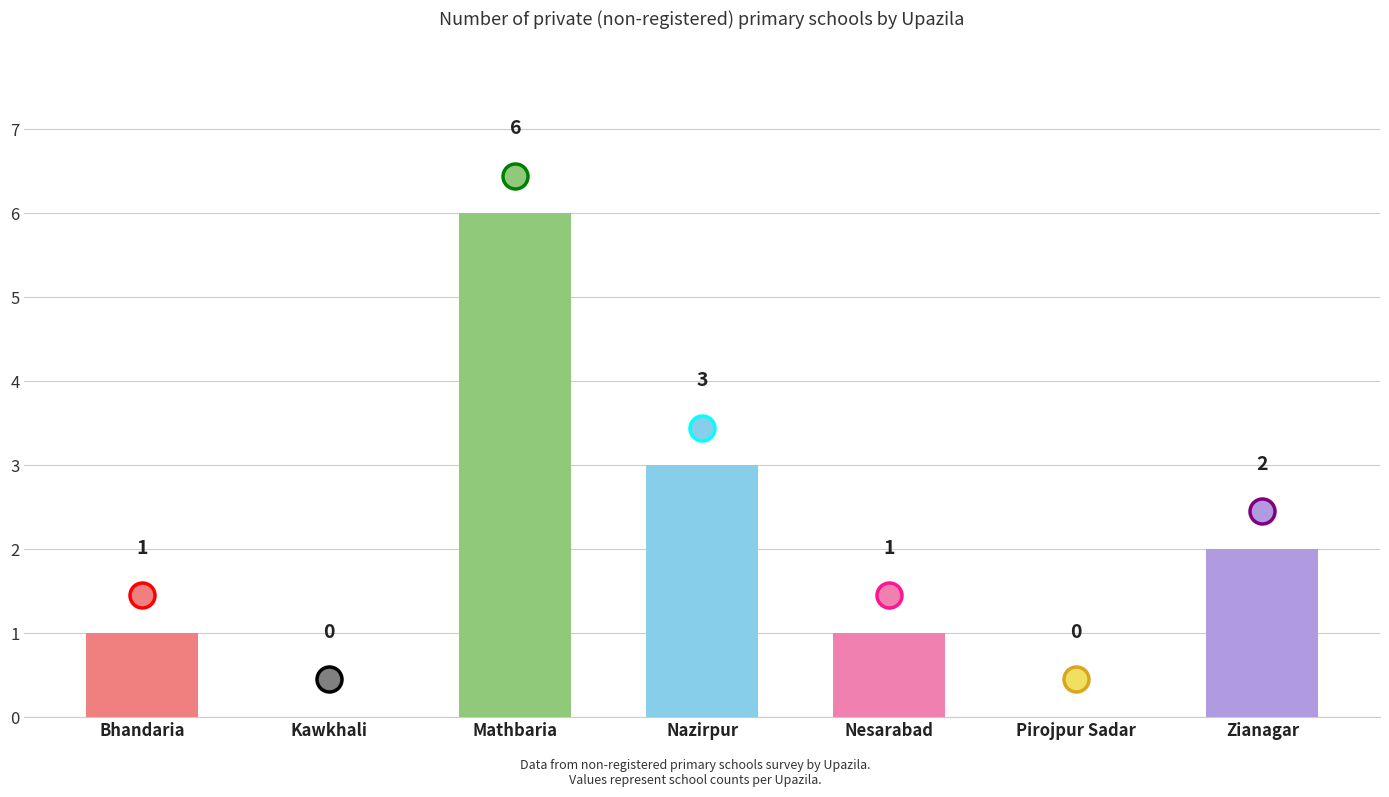

How many positive values are there?

5